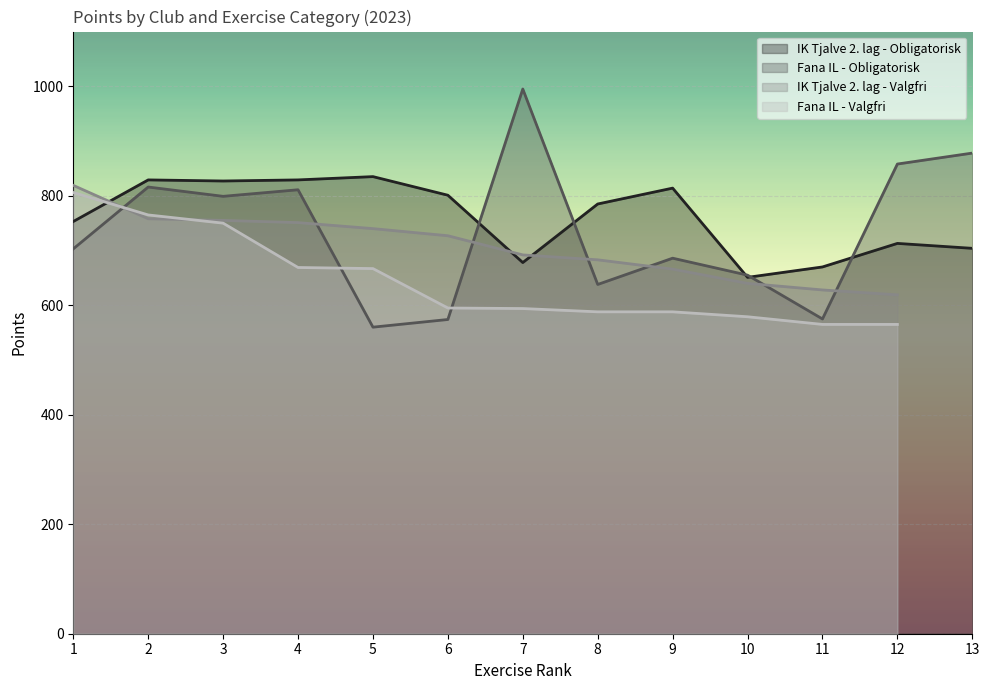

The value of IK Tjalve 2. lag - Obligatorisk at 9 is 814. True or false?

True